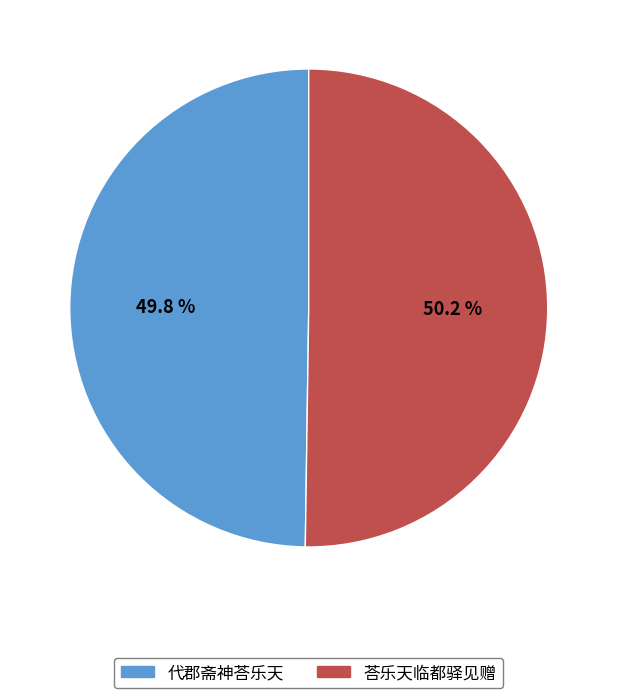

What is the ratio of the value at 代郡斋神荅乐天 to the value at 荅乐天临都驿见赠?

1.0